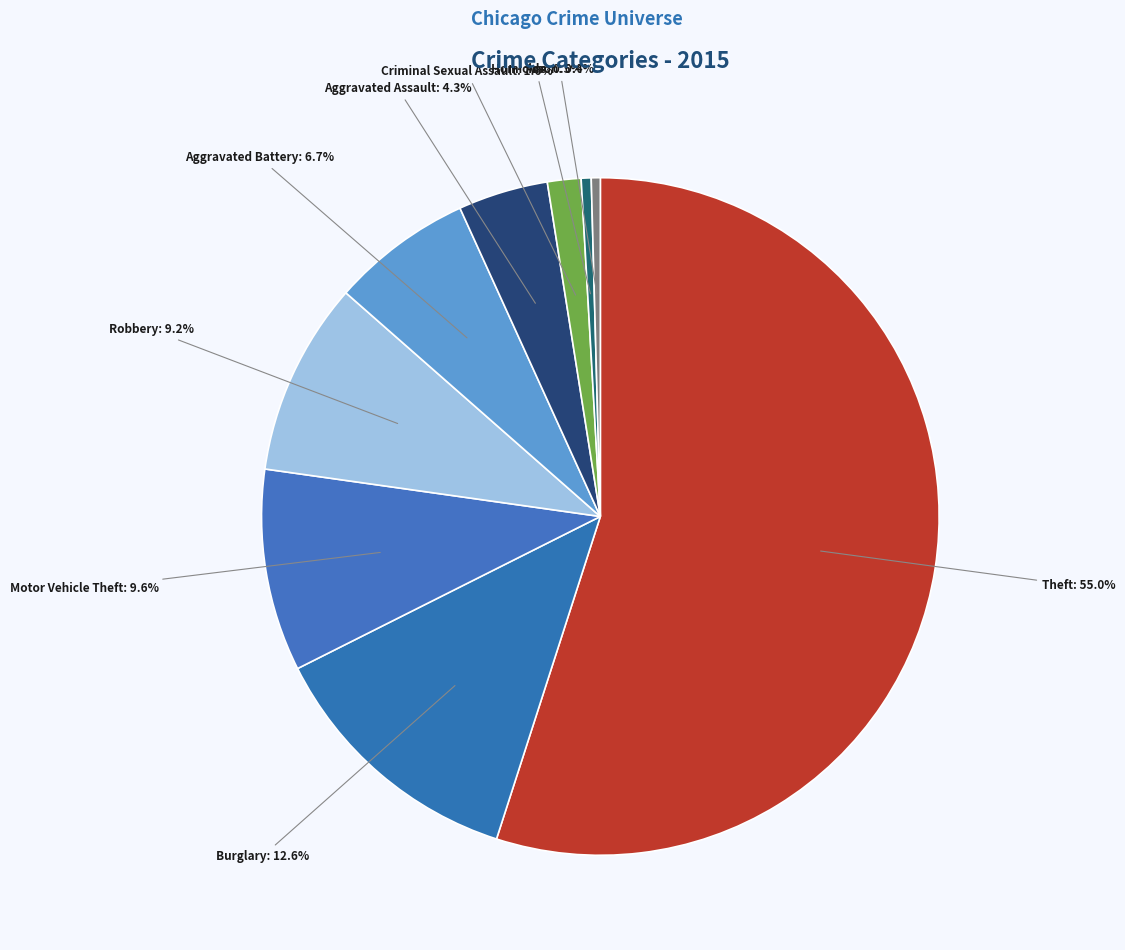

How many segments does this pie chart have?

9